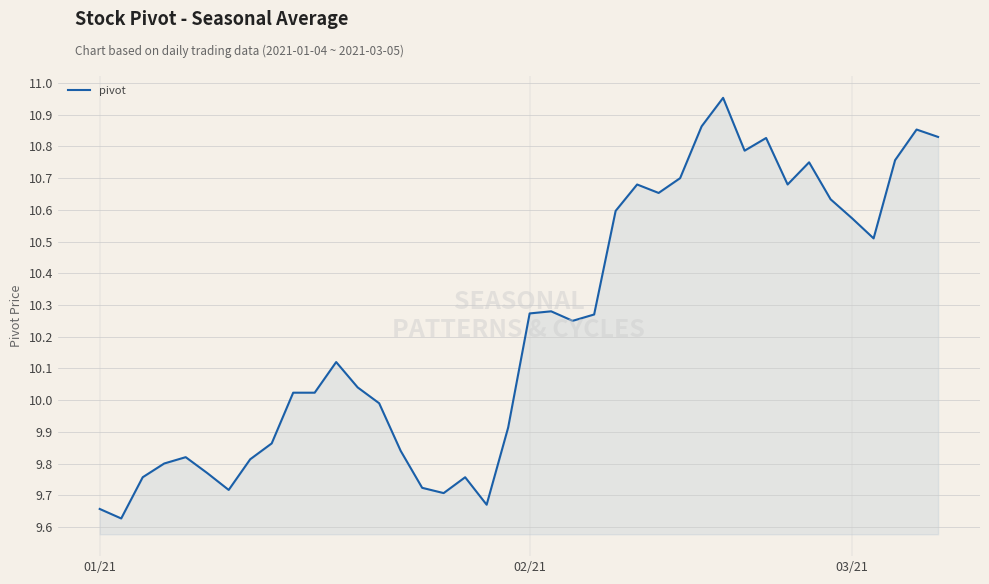

What is the difference between the maximum and minimum values?

1.3